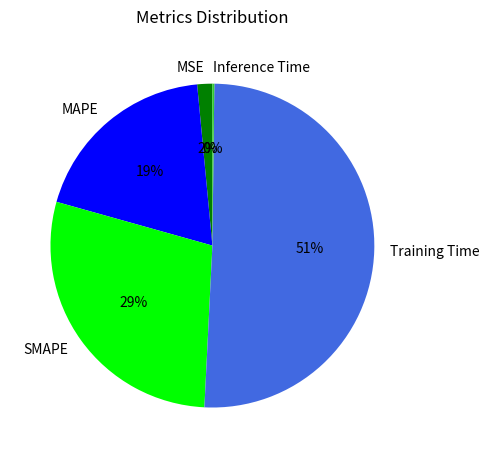

Between Training Time and SMAPE, which is larger?

Training Time